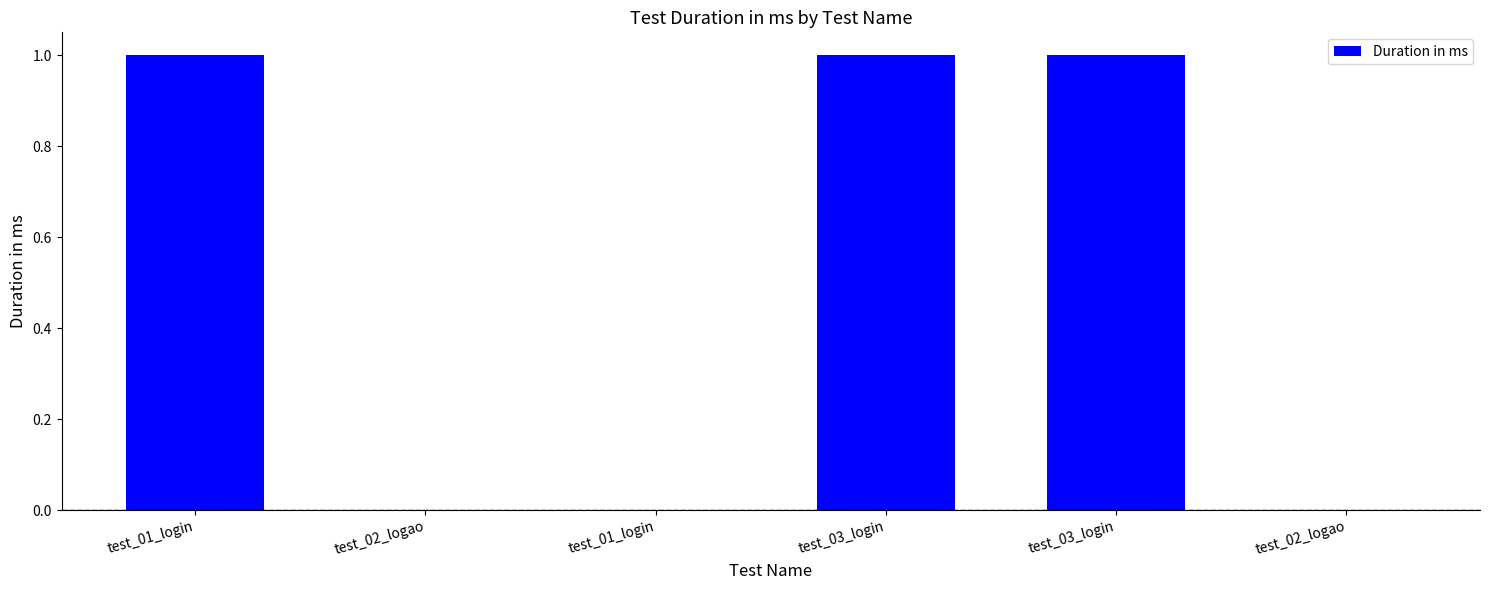

What is the sum of the values at test_01_login and test_01_login?

1